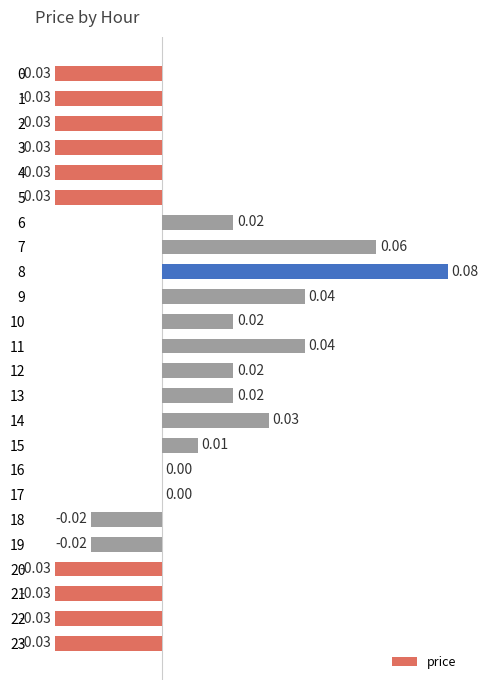

Between 15 and 16, which is larger?

15